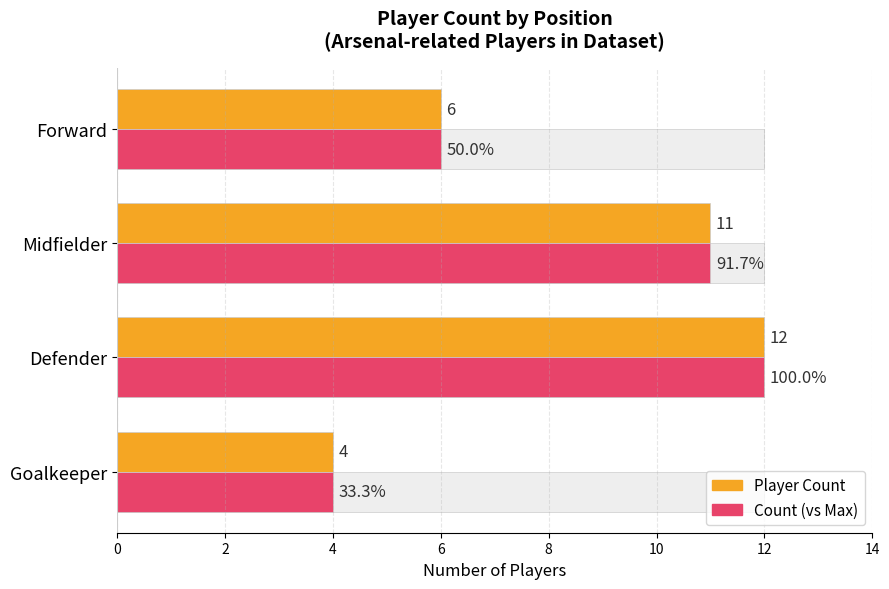

What is the difference between the highest and lowest values at Goalkeeper?

8